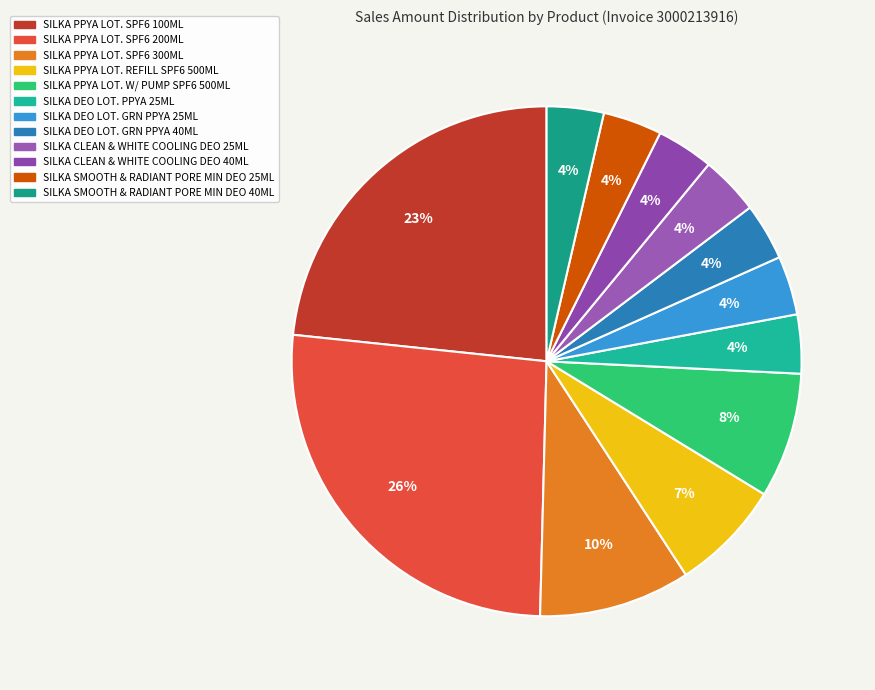

Count the number of slices in the pie.

12